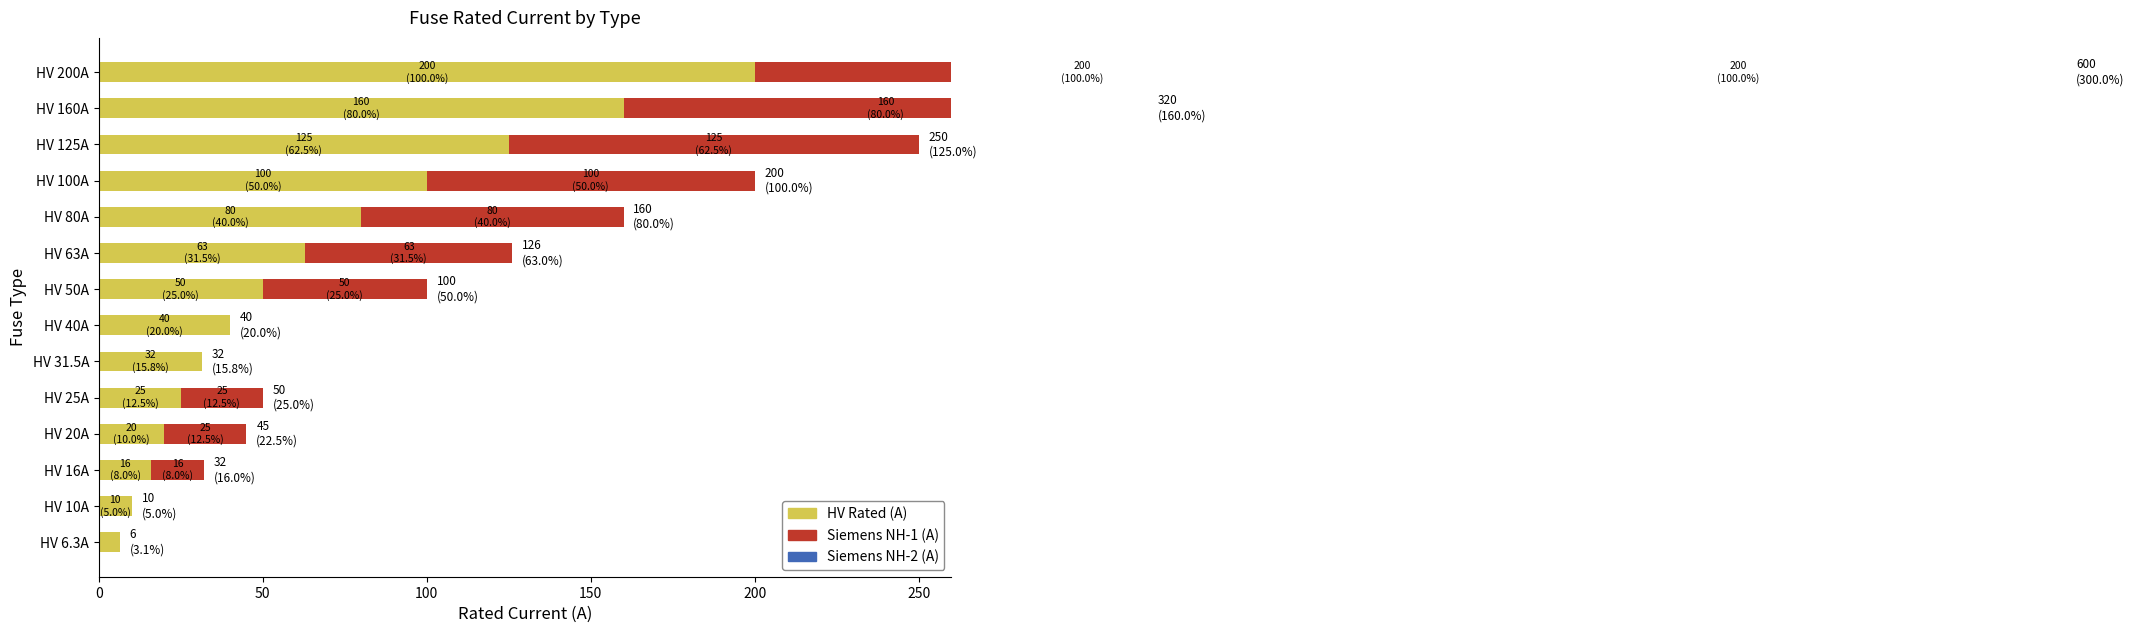

The Siemens NH-2 (A) series shows 0.0 at HV 25A. True or false?

True